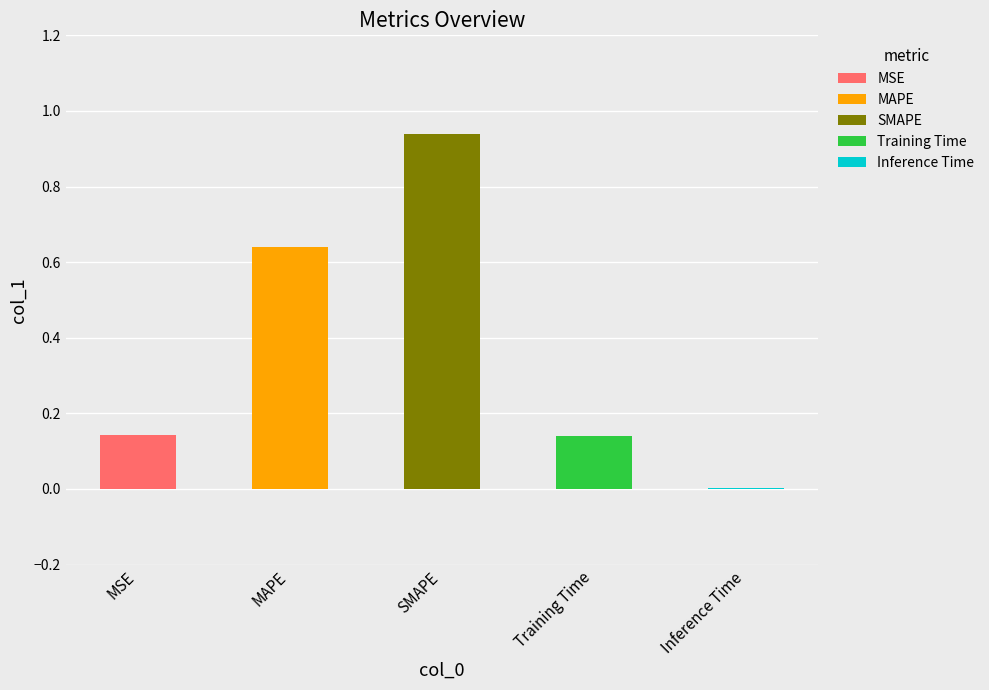

What is the change in value from MSE to Inference Time?

-0.1